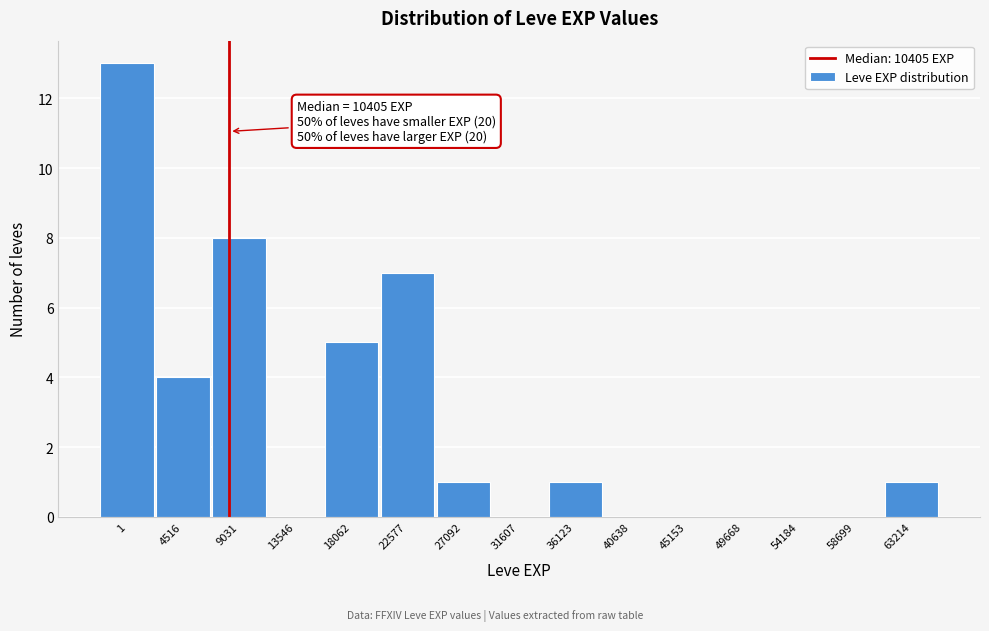

Reading right to left, what are all the values shown in this chart?

63214=1	58699=0	54184=0	49668=0	45153=0	40638=0	36123=1	31607=0	27092=1	22577=7	18062=5	13546=0	9031=8	4516=4	1=13